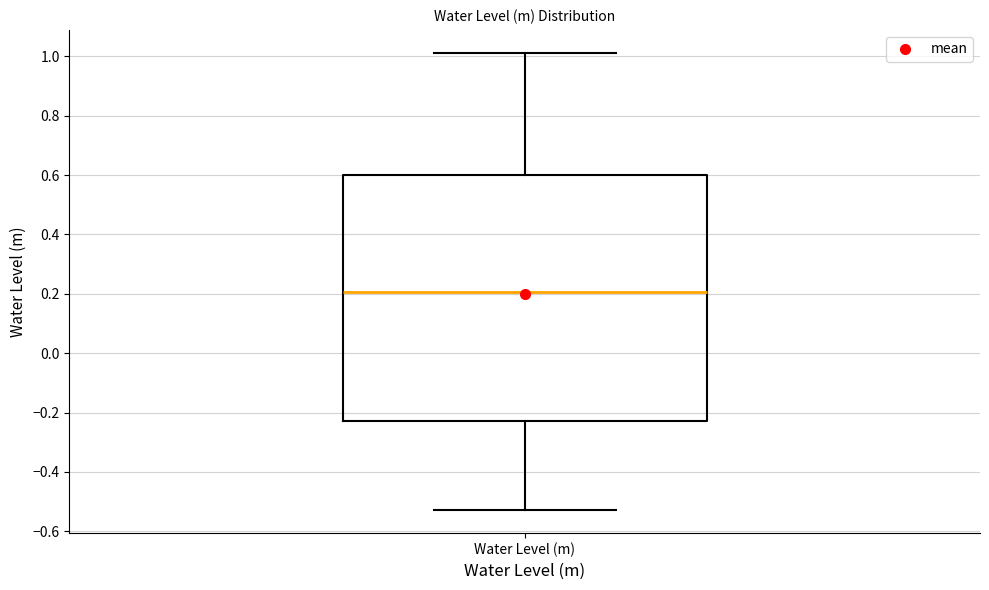

Read this box plot against the y-axis: the position of the median line, the range covered by the box, and the ends of both whiskers. The values are not printed on the chart, so give them approximately, as read against the axis.

median 0.20, box -0.22 to 0.60, whiskers -0.52 to 1.02